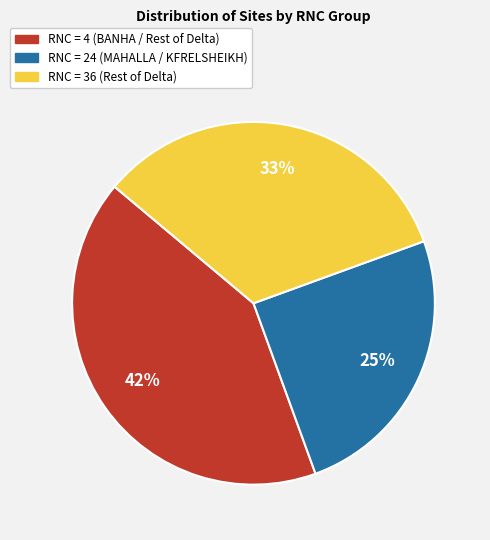

To the nearest percent, what is the difference between the largest and smallest slice percentages?

17%